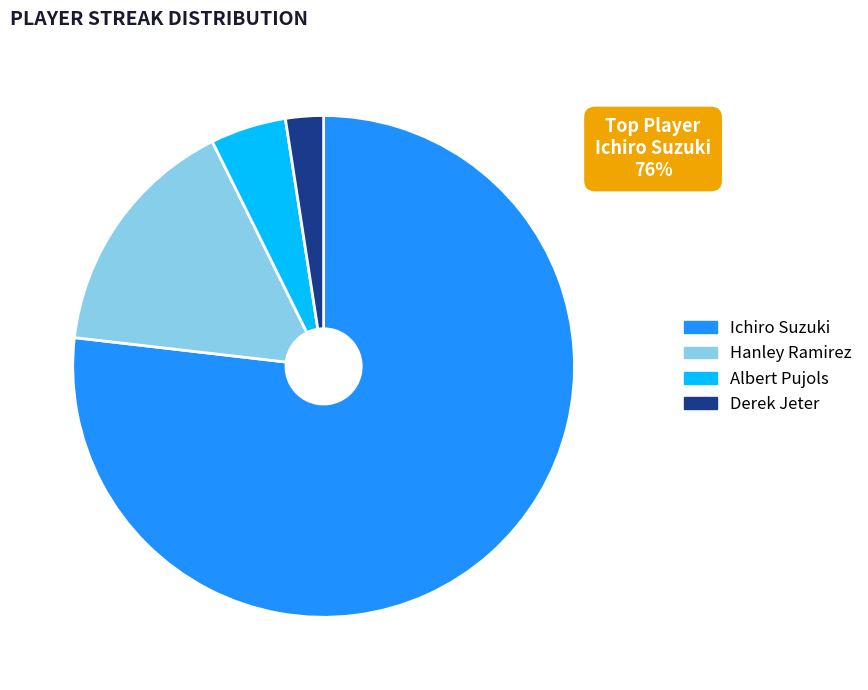

The Albert Pujols slice represents 16% of the pie. True or false?

False